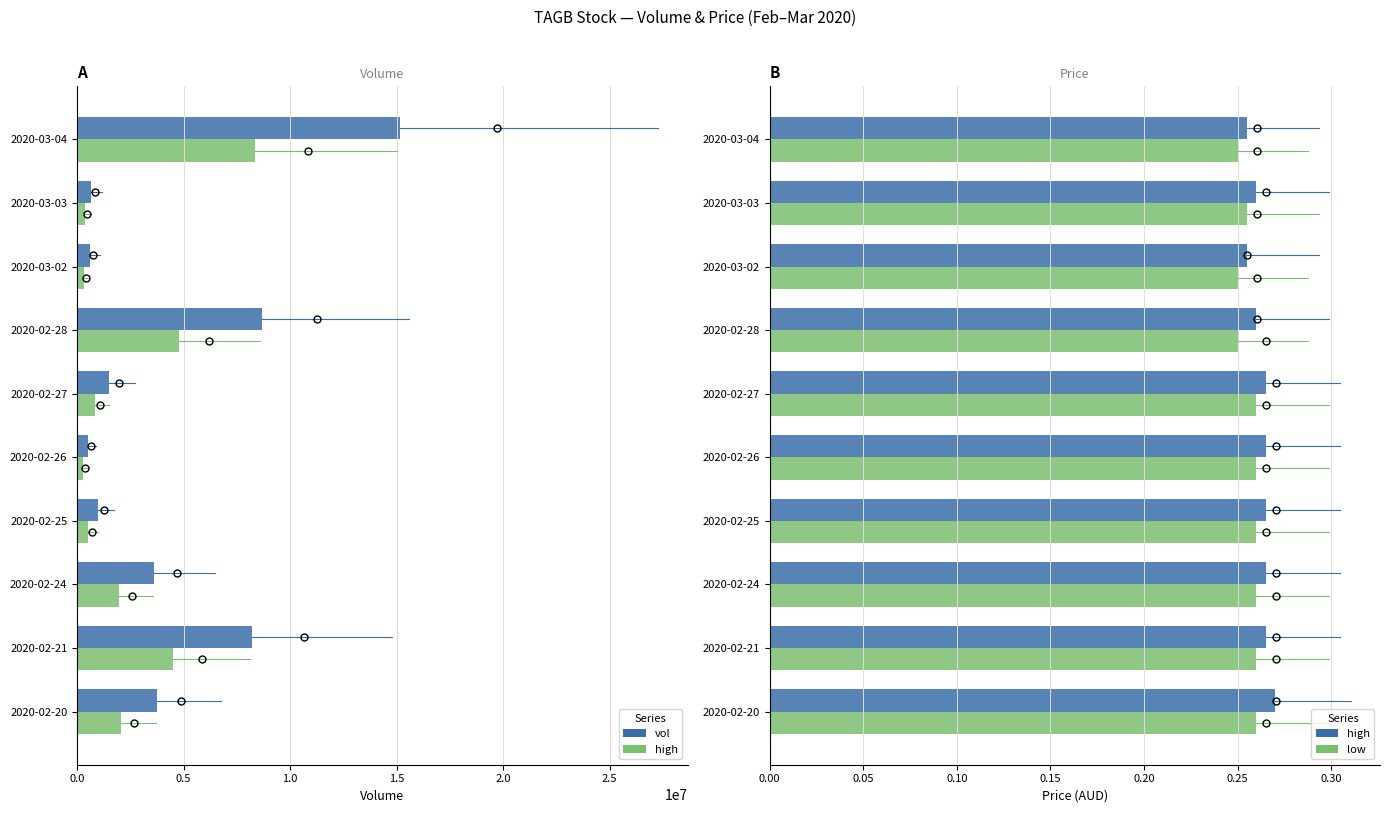

List the series in order of their peak value, highest first.

vol, high, low